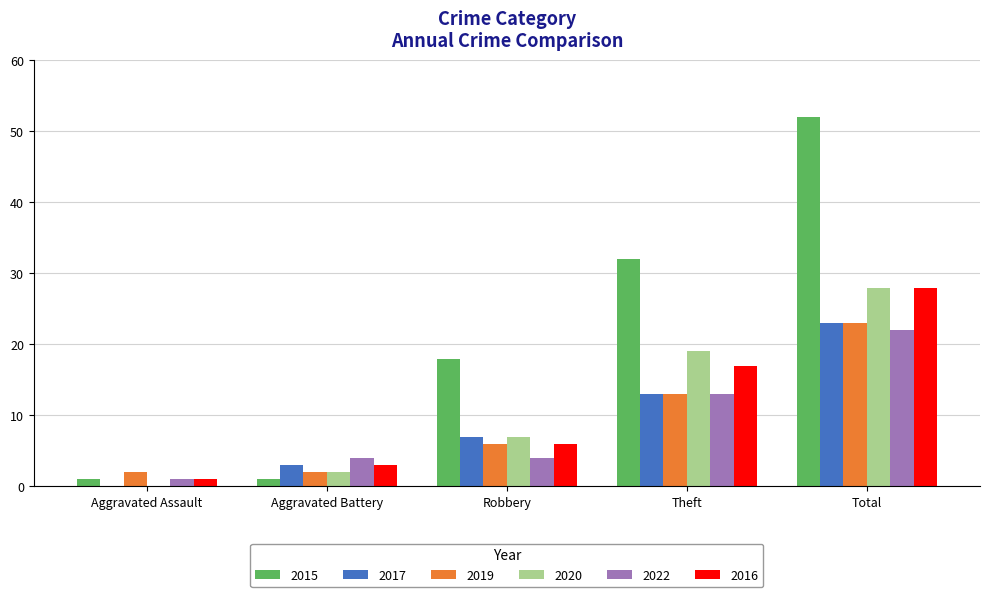

How many series are shown in this chart?

6